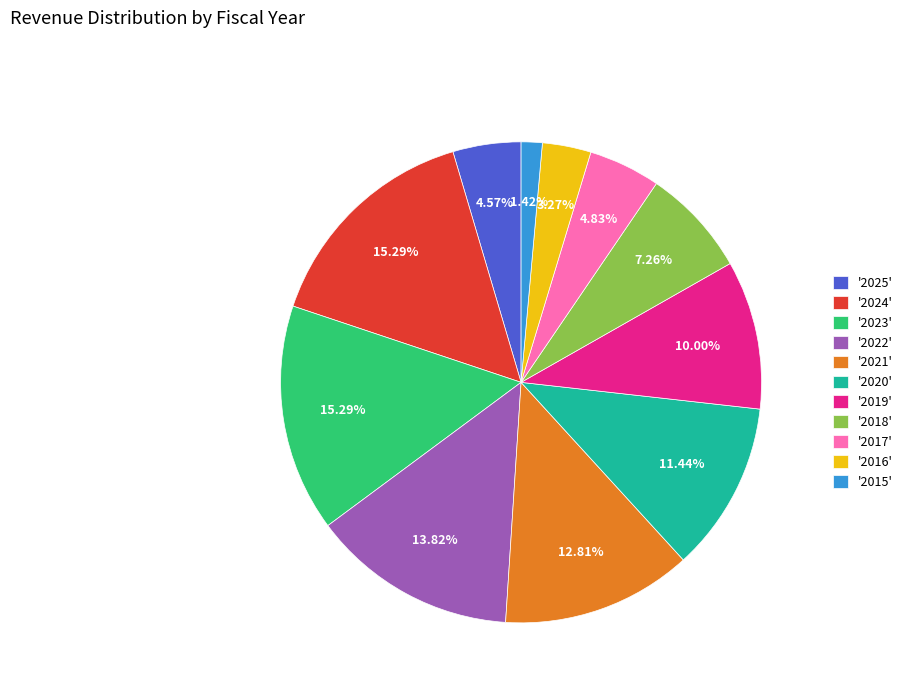

How many segments does this pie chart have?

11